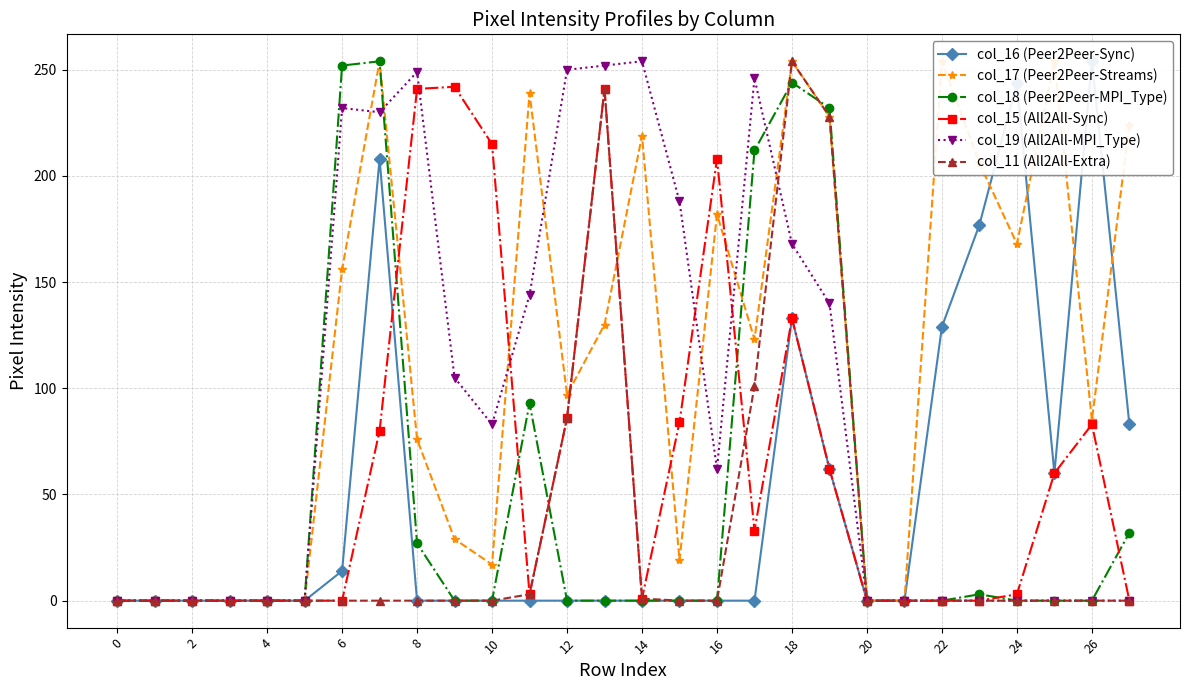

Is it true that col_18 (Peer2Peer-MPI_Type) equals 0 at 25?

True